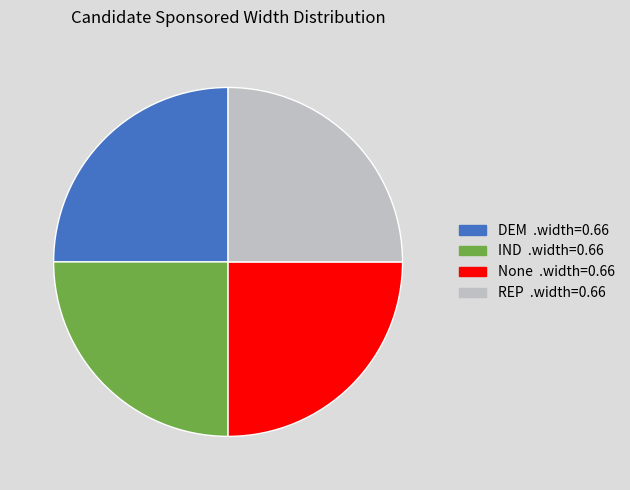

Does any single category account for the majority?

No